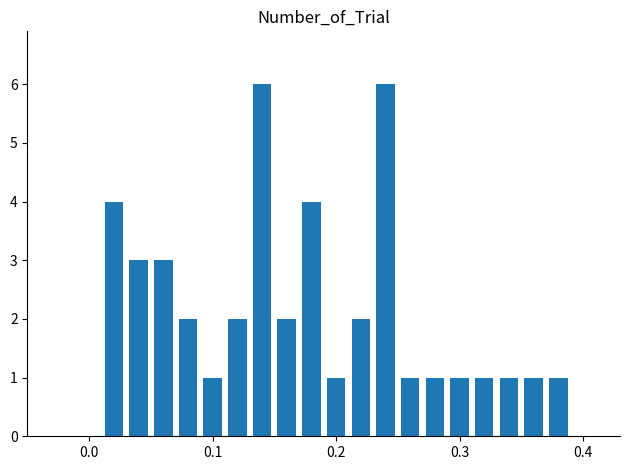

What is the sum of all values?

43